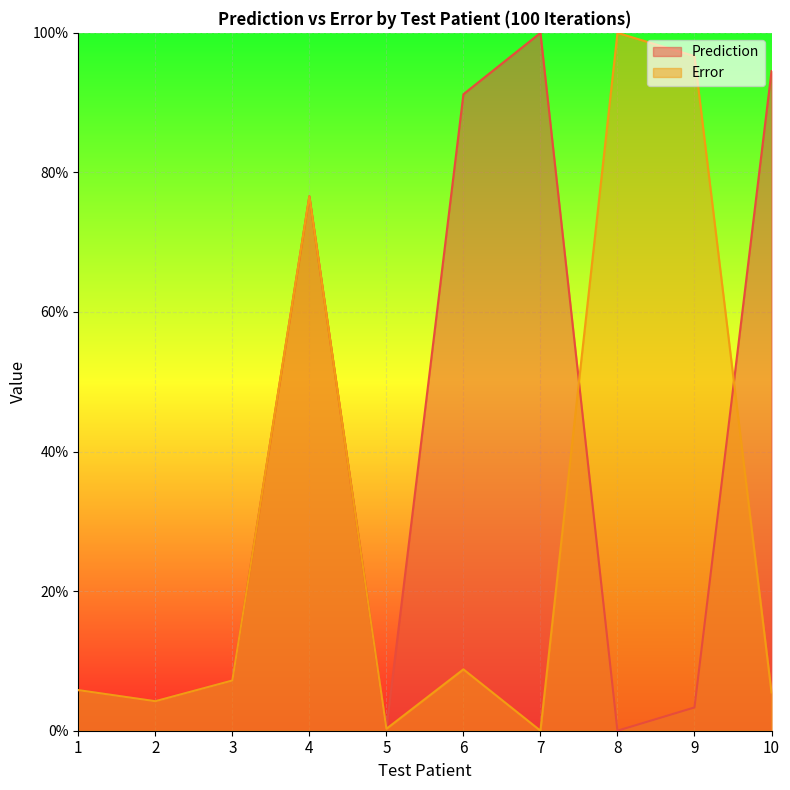

What is the approximate value of Prediction at 7?

1.0